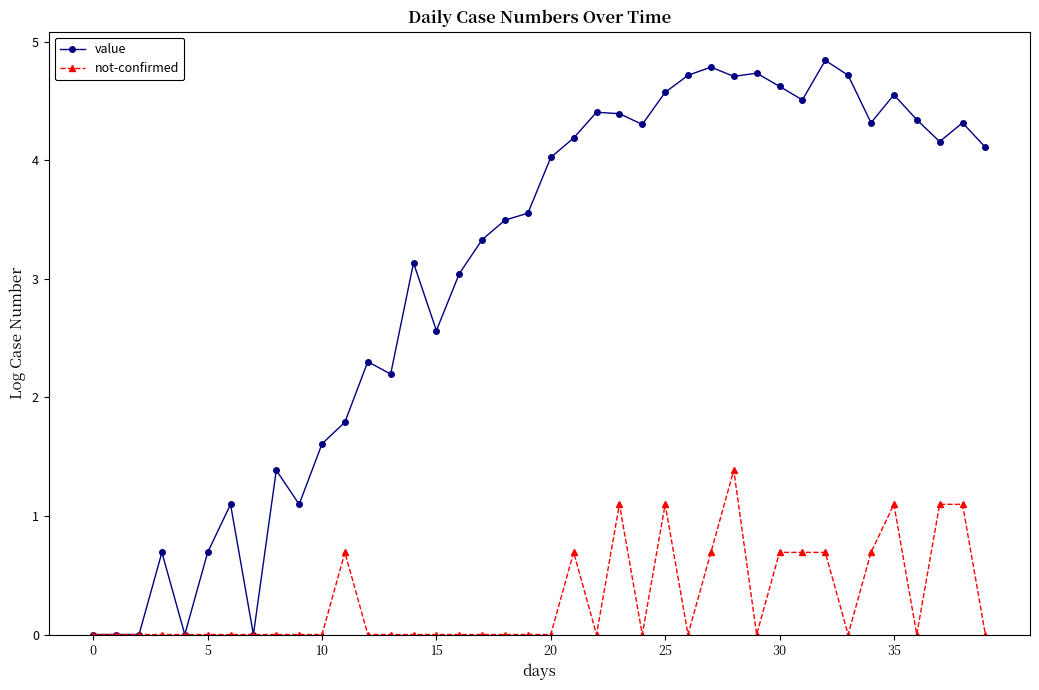

Which series has the widest spread of values?

value